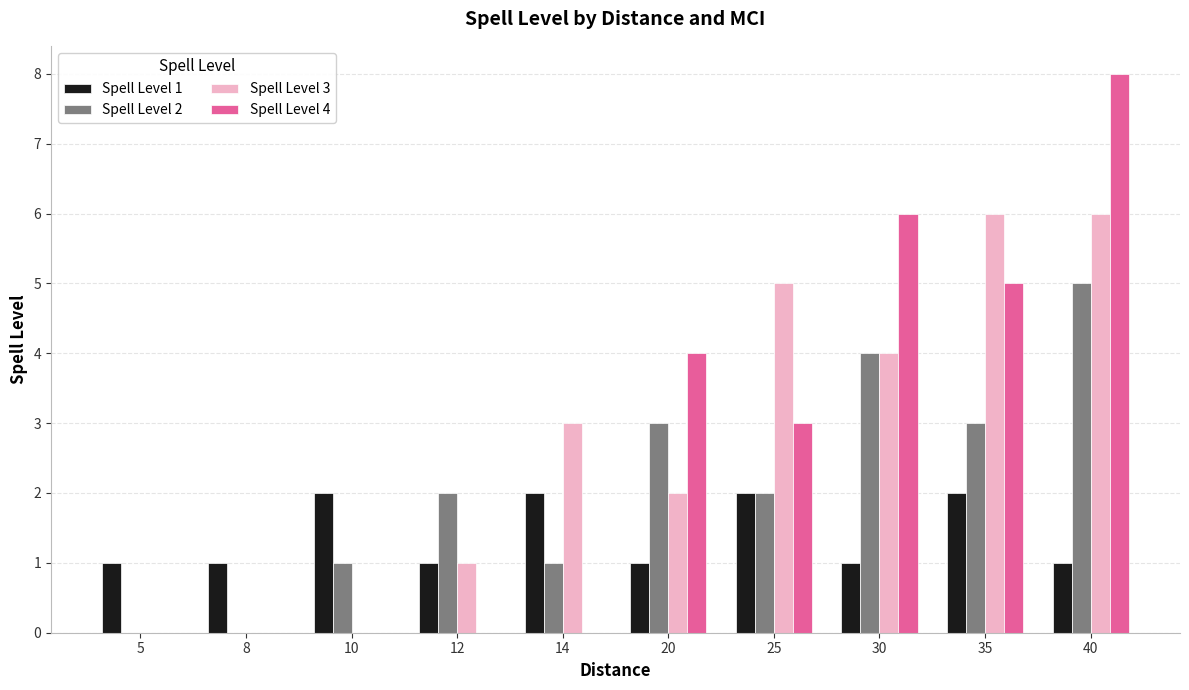

How many distinct data groups are displayed?

4